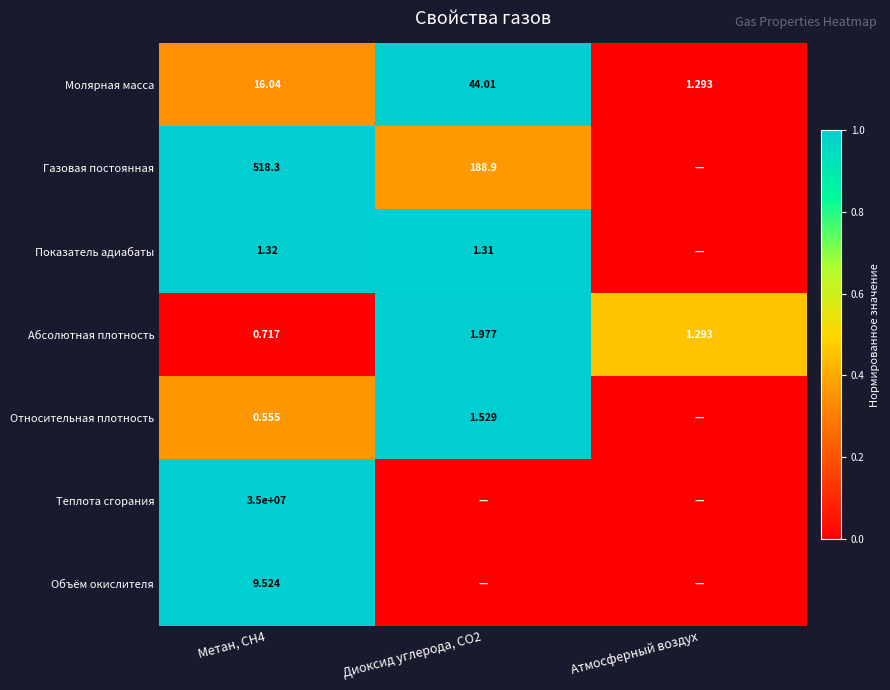

Is the value of Абсолютная плотность at Метан, CH4 greater than the value of Газовая постоянная at Диоксид углерода, CO2?

No